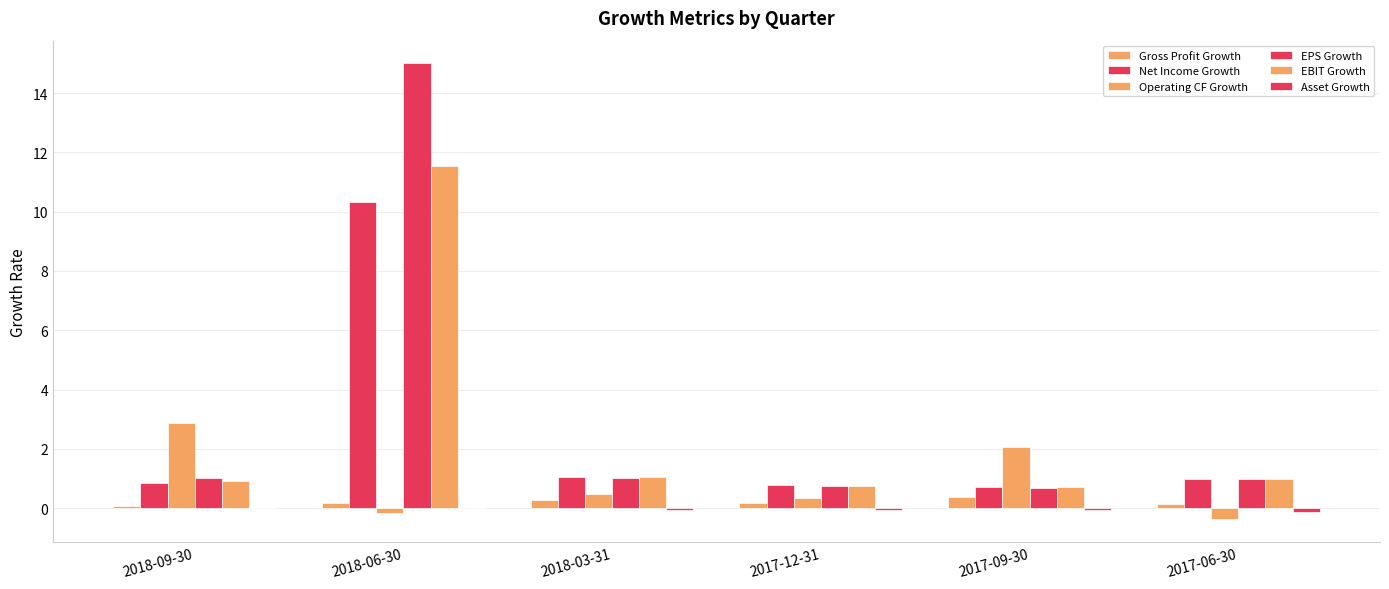

How many groups of bars are there?

6